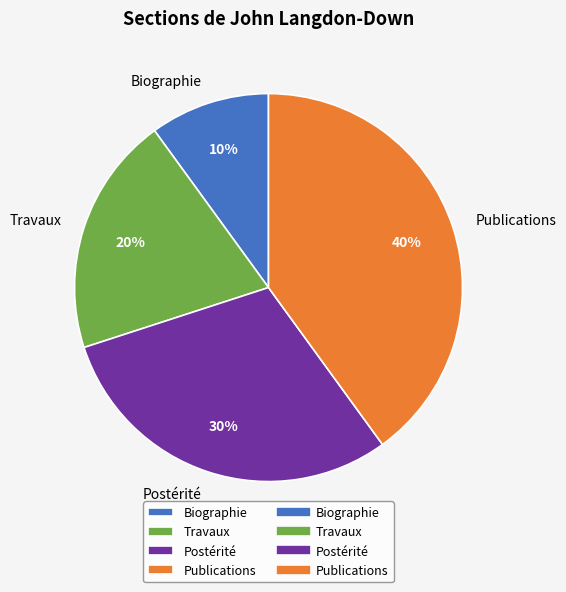

To the nearest percent, what percentage of the pie is Publications?

40%